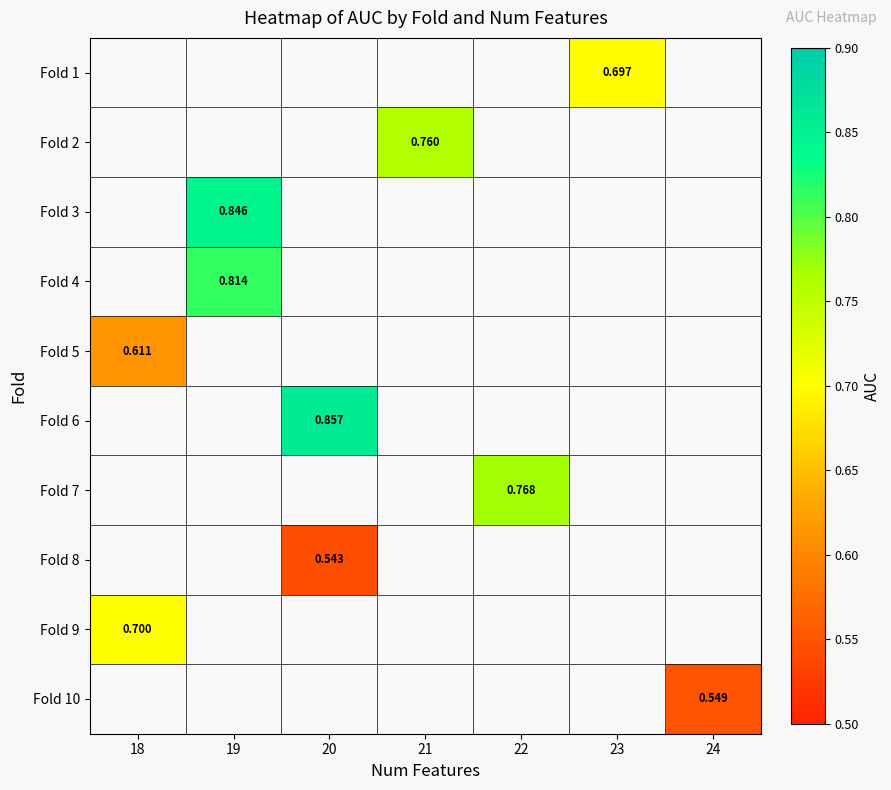

What is the maximum value shown in the chart?

0.9